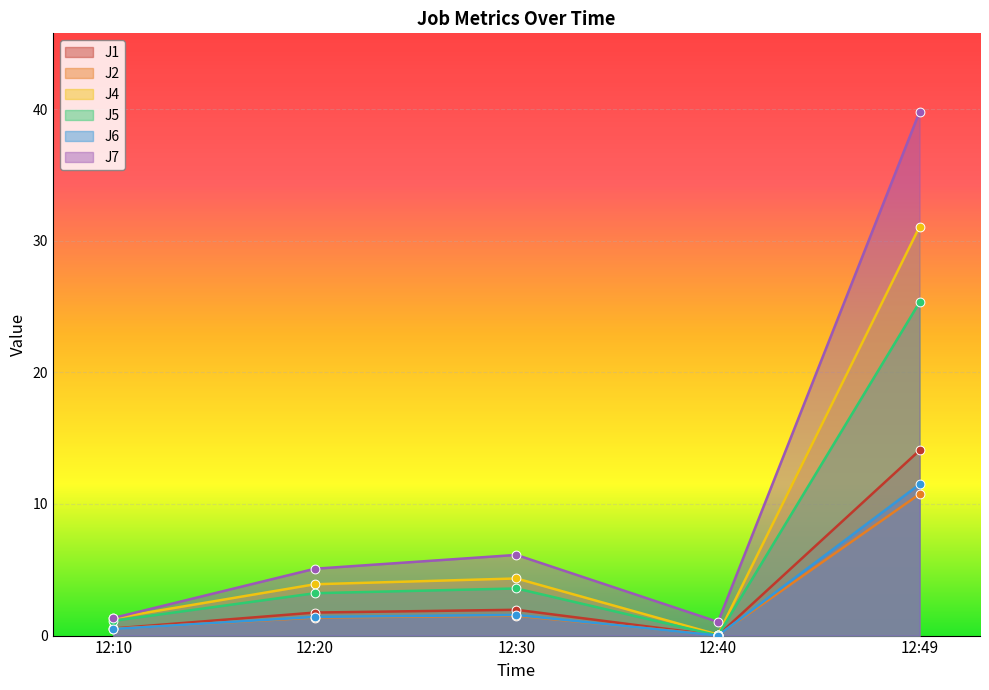

Which series contains the highest Y value?

J7